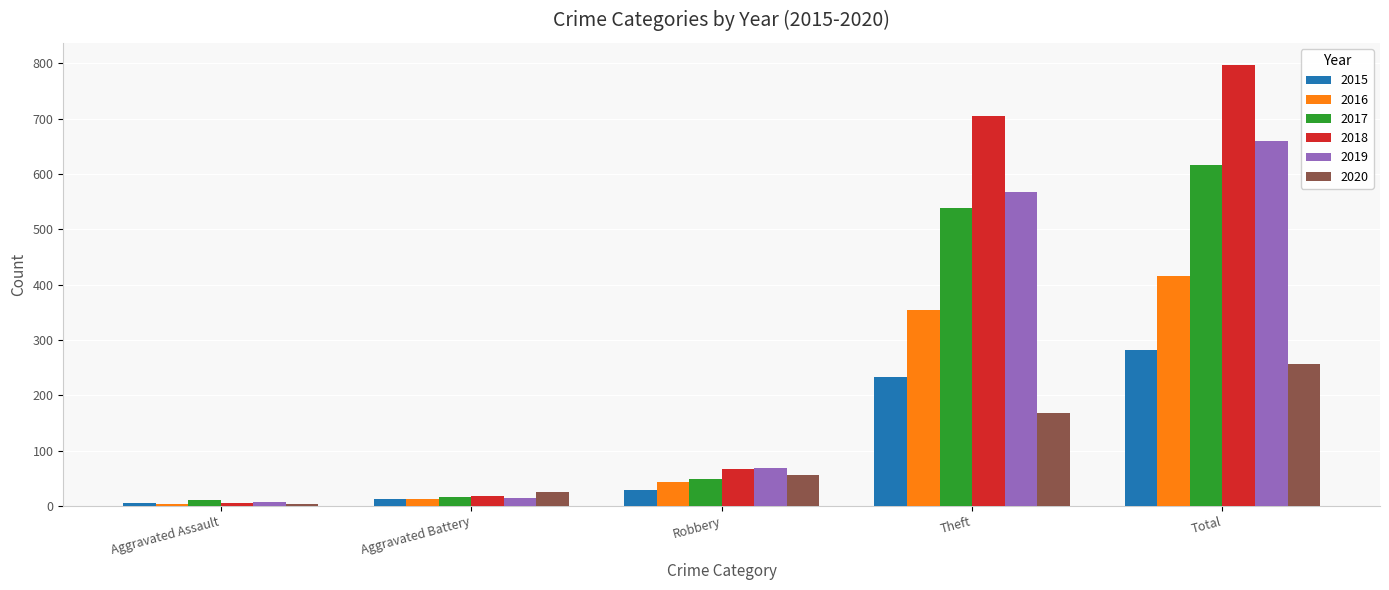

What position from the left is Robbery?

3